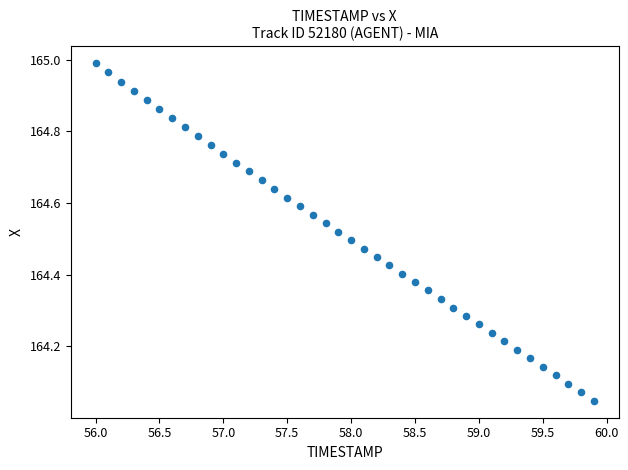

What is the range of Y values (max minus min)?

0.9